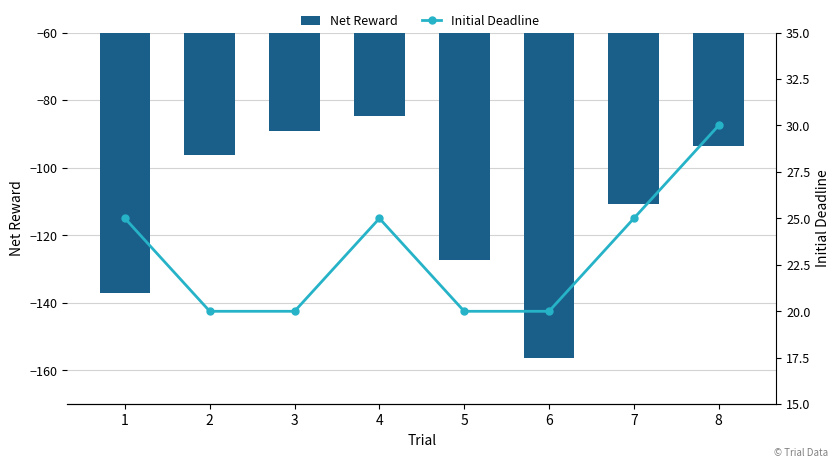

Which has a higher value, 2 or 3?

3